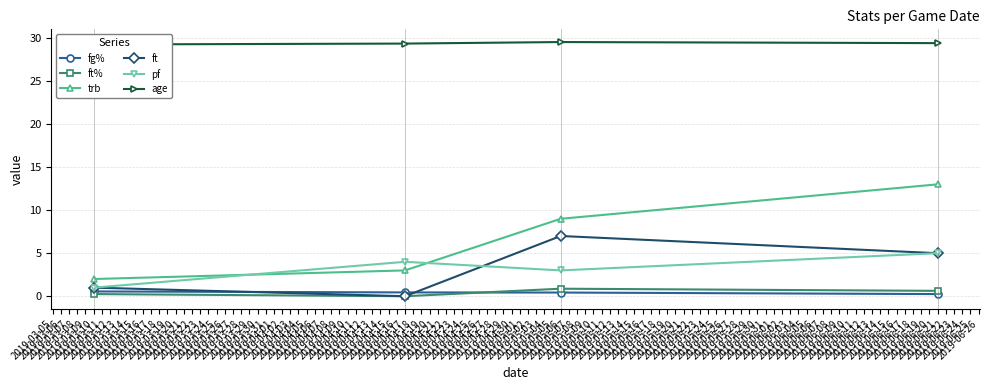

What is the minimum value for trb?

2.0